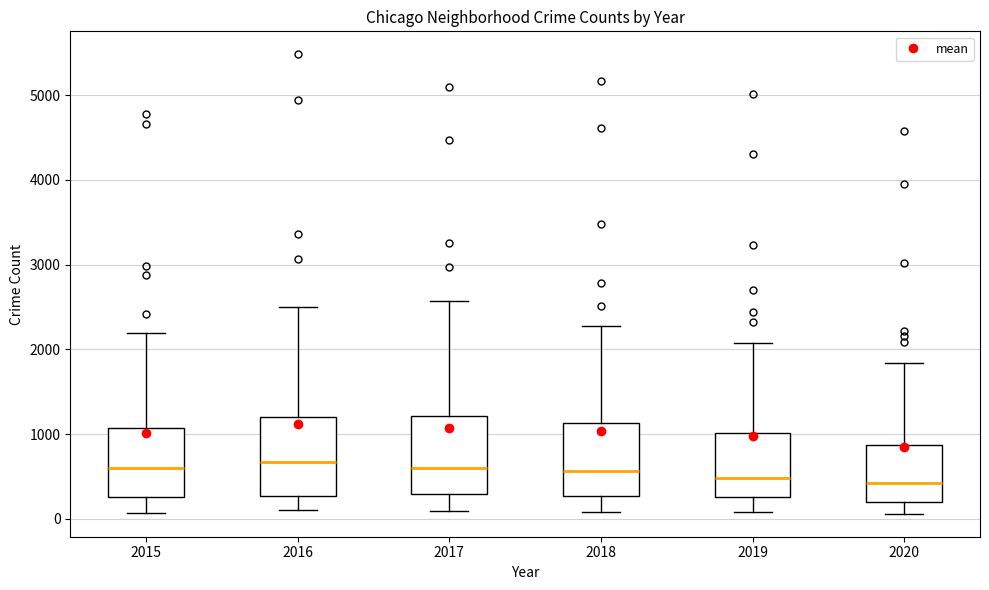

Reading left to right, transcribe this box plot: for each box, give where its median line is, the range the box spans, and where its two whiskers end, as read against the y-axis. The values are not printed on the chart, so give them approximately, as read against the axis.

2015: median 600, box 300 to 1100, whiskers 100 to 2200
2016: median 700, box 300 to 1200, whiskers 100 to 2500
2017: median 600, box 300 to 1200, whiskers 100 to 2600
2018: median 600, box 300 to 1100, whiskers 100 to 2300
2019: median 500, box 300 to 1000, whiskers 100 to 2100
2020: median 400, box 200 to 900, whiskers 100 to 1800